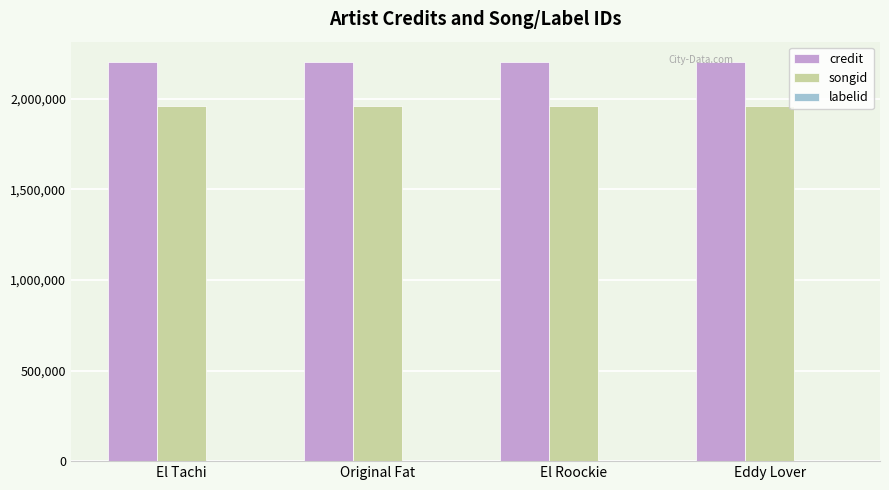

What is the maximum value shown in the chart?

2205243